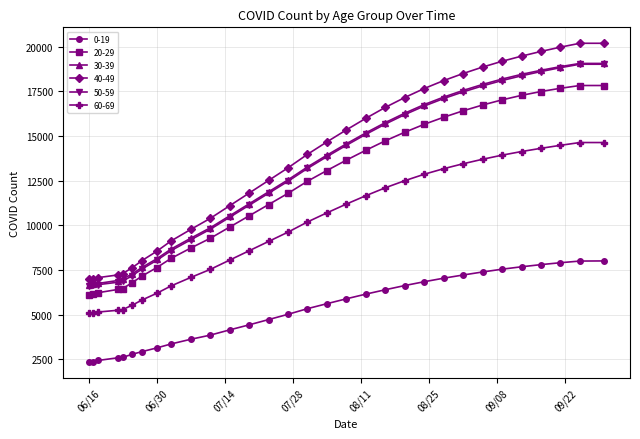

How many lines are shown in the chart?

6